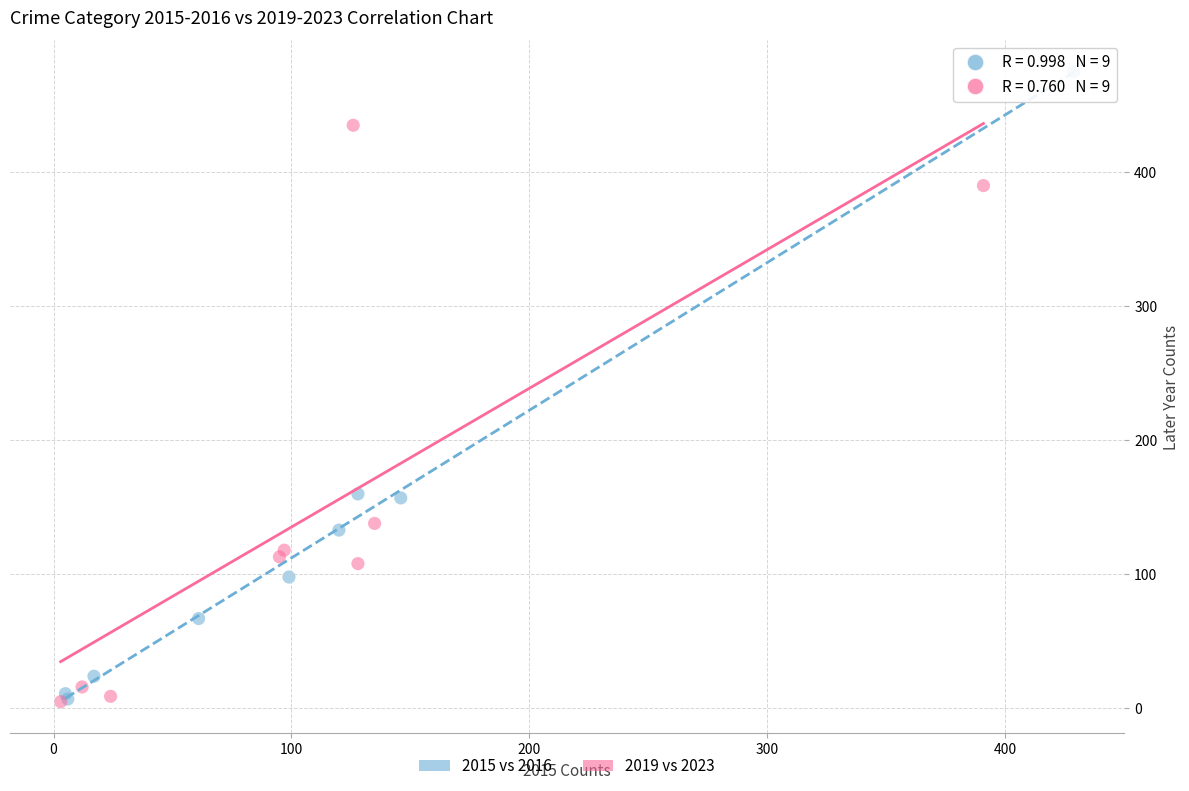

Which series reaches the maximum Y coordinate?

2015 vs 2016